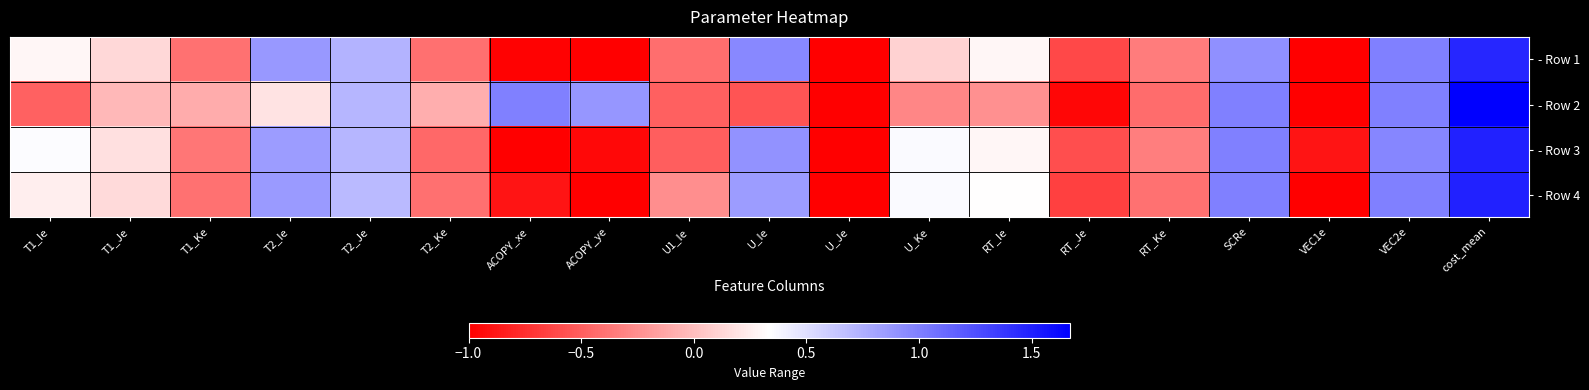

Rank the series at T2_Ie from highest to lowest value.

- Row 1, - Row 4, - Row 3, - Row 2